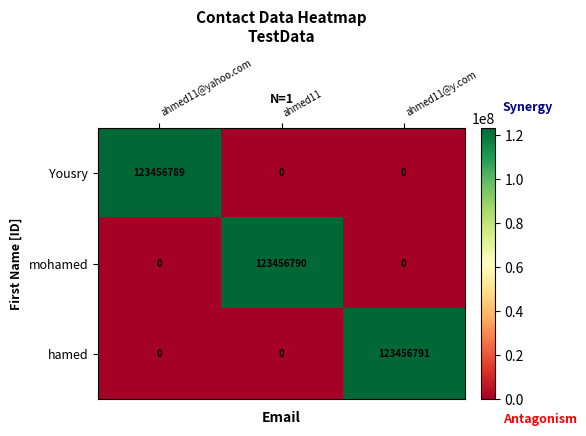

What is the average value of the hamed series?

41152264